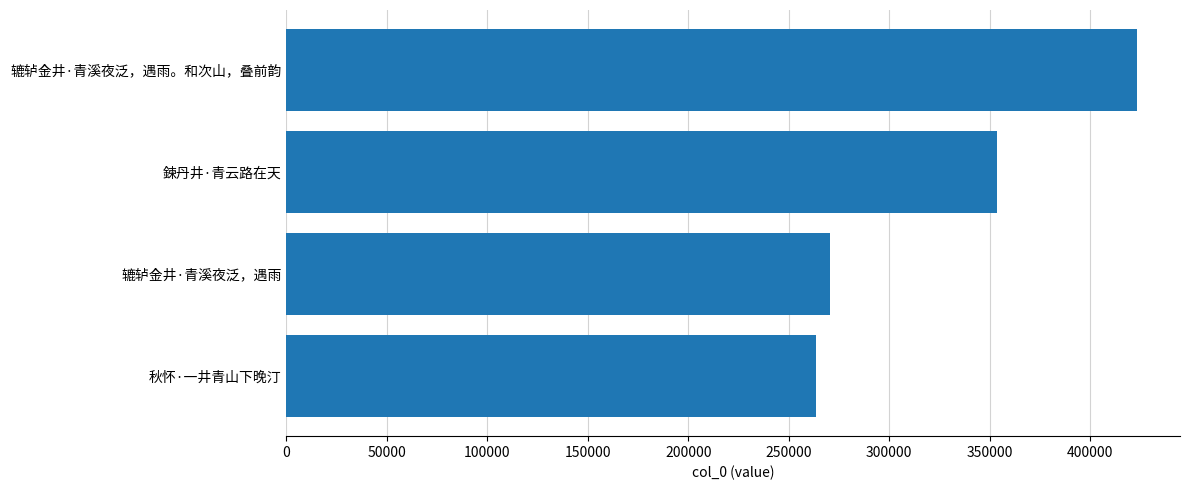

What is the minimum value shown in the chart?

263589